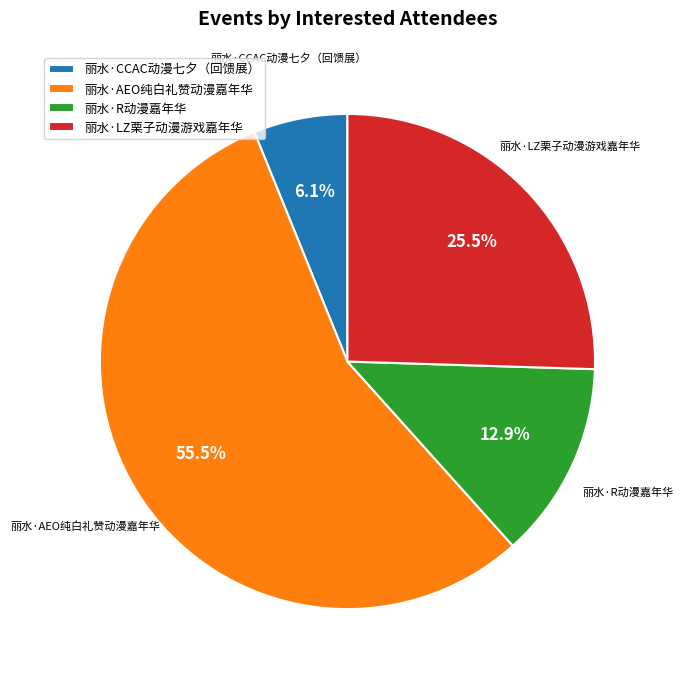

How many slices are in this pie chart?

4